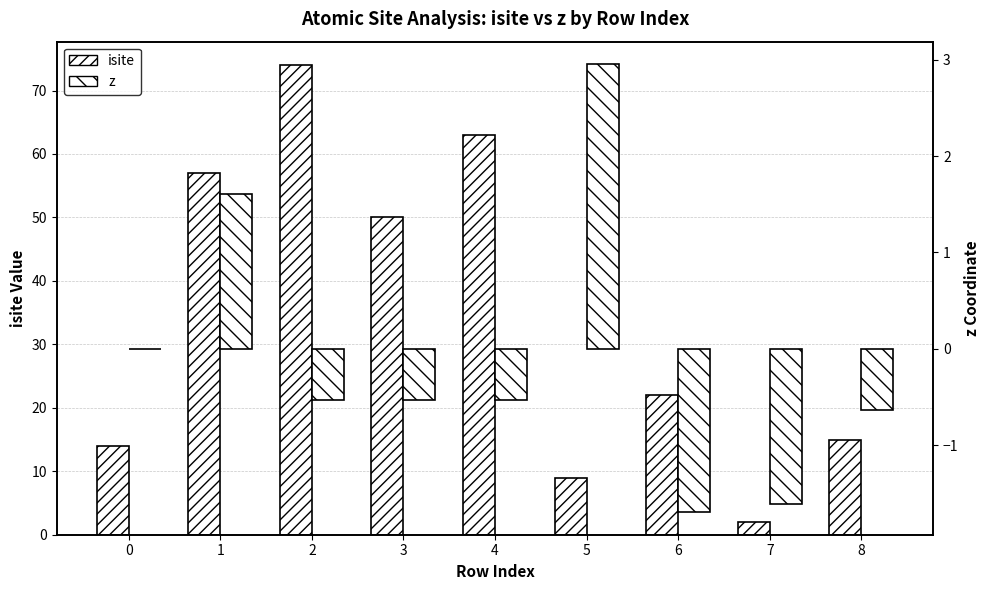

Reading right to left, transcribe all the data shown in this chart.

isite: 8=15.0	7=2.0	6=22.0	5=9.0	4=63.0	3=50.0	2=74.0	1=57.0	0=14.0
z: 8=-0.6	7=-1.6	6=-1.7	5=3.0	4=-0.5	3=-0.5	2=-0.5	1=1.6	0=0.0